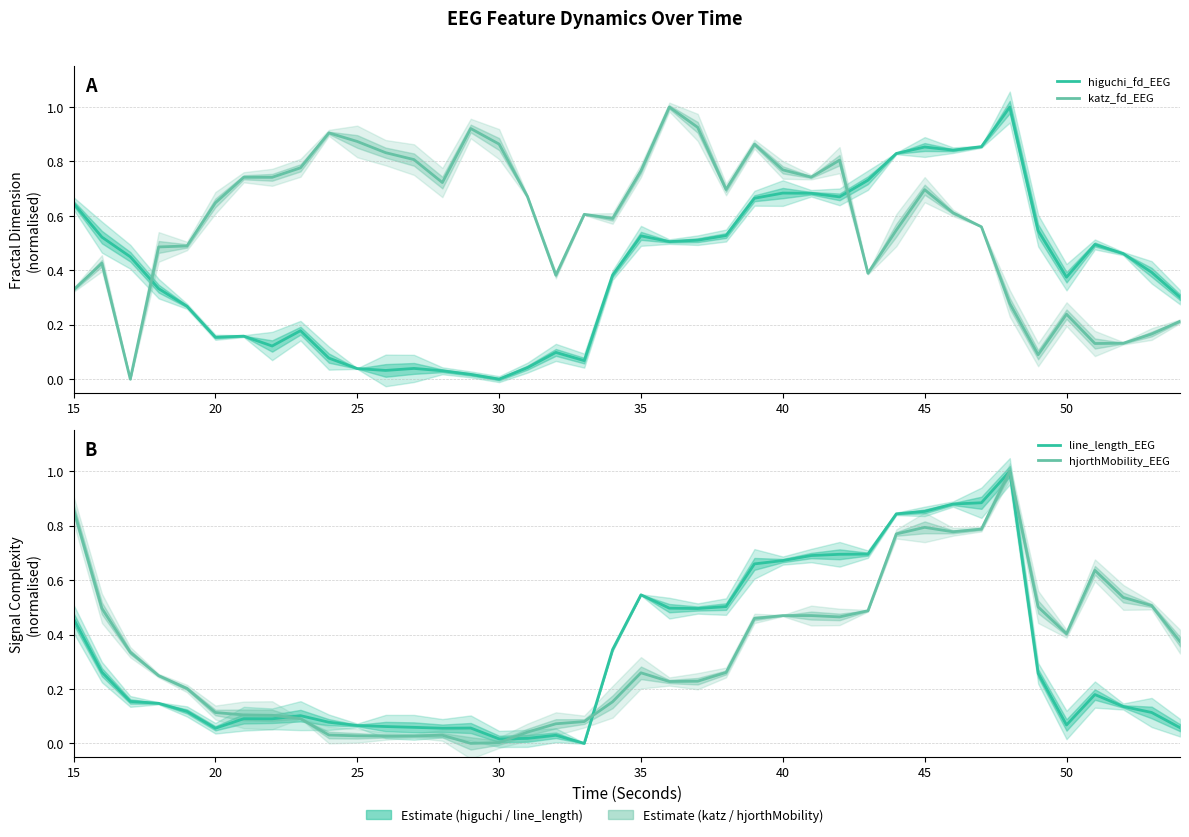

Which series has the widest spread of values?

higuchi_fd_EEG